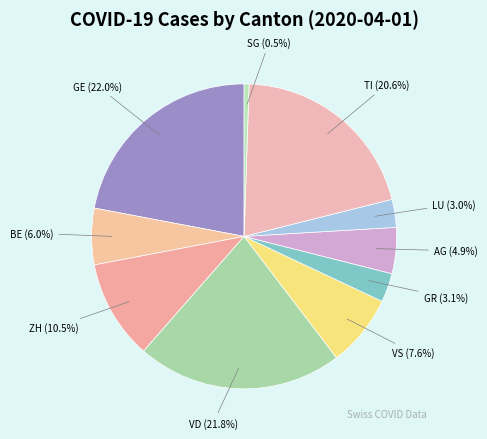

How many slices are in this pie chart?

10